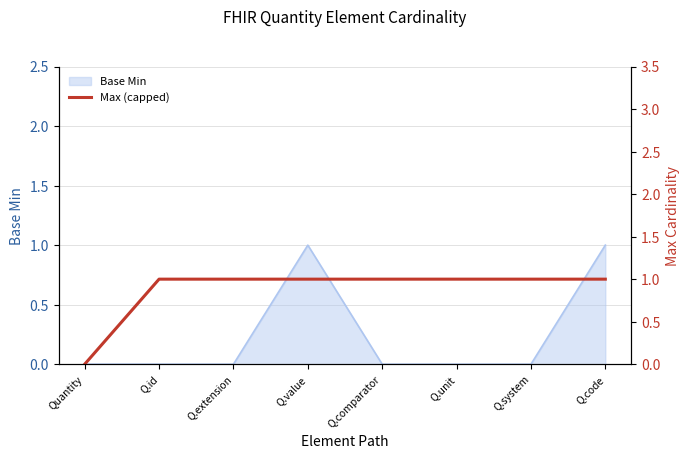

The value of Base Min at Q.unit is 1. True or false?

False